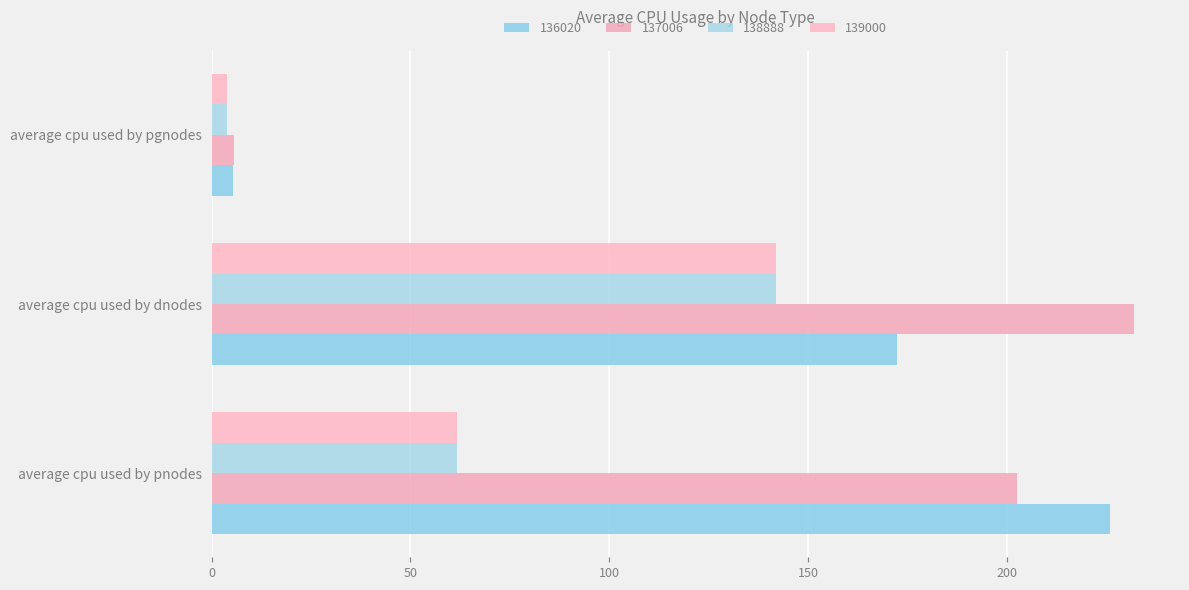

At which label is 139000 closest to 72?

average cpu used by pnodes